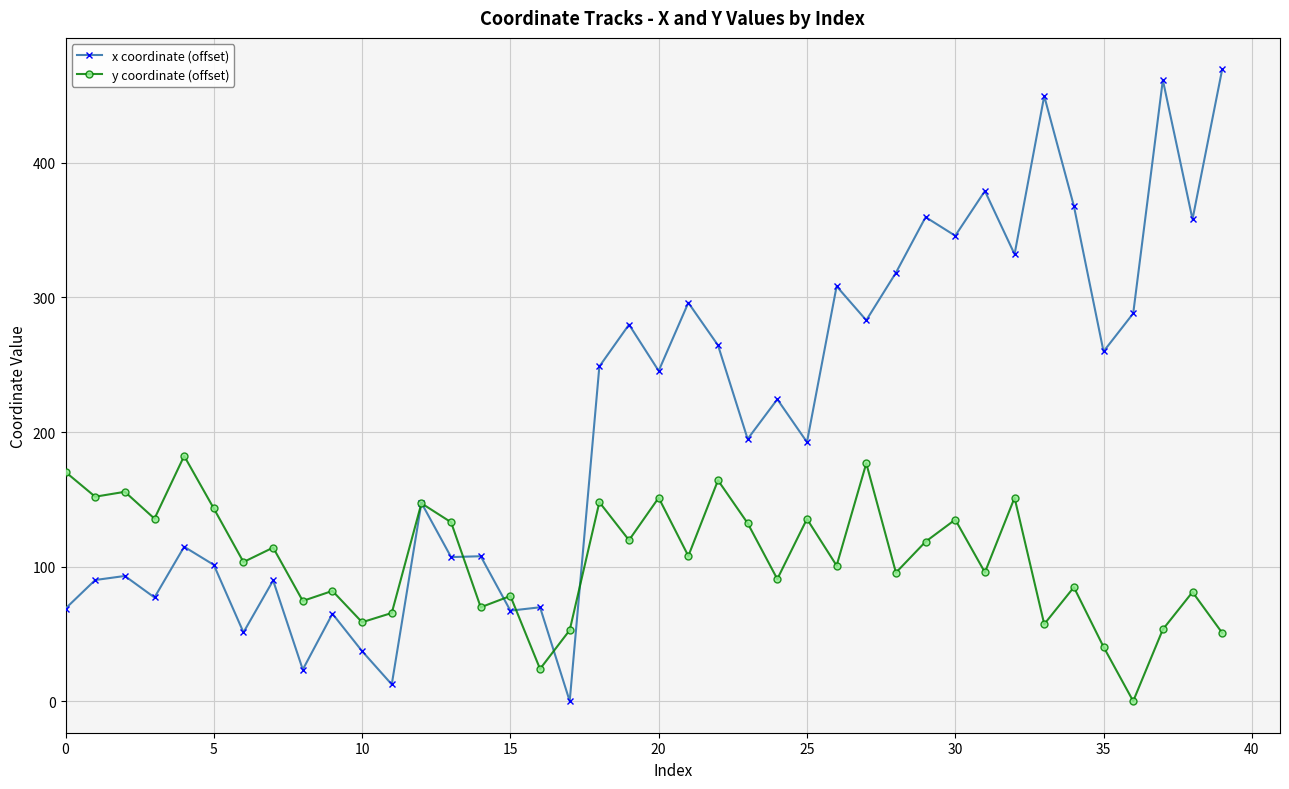

True or false: x coordinate (offset) and y coordinate (offset) intersect in this chart.

True